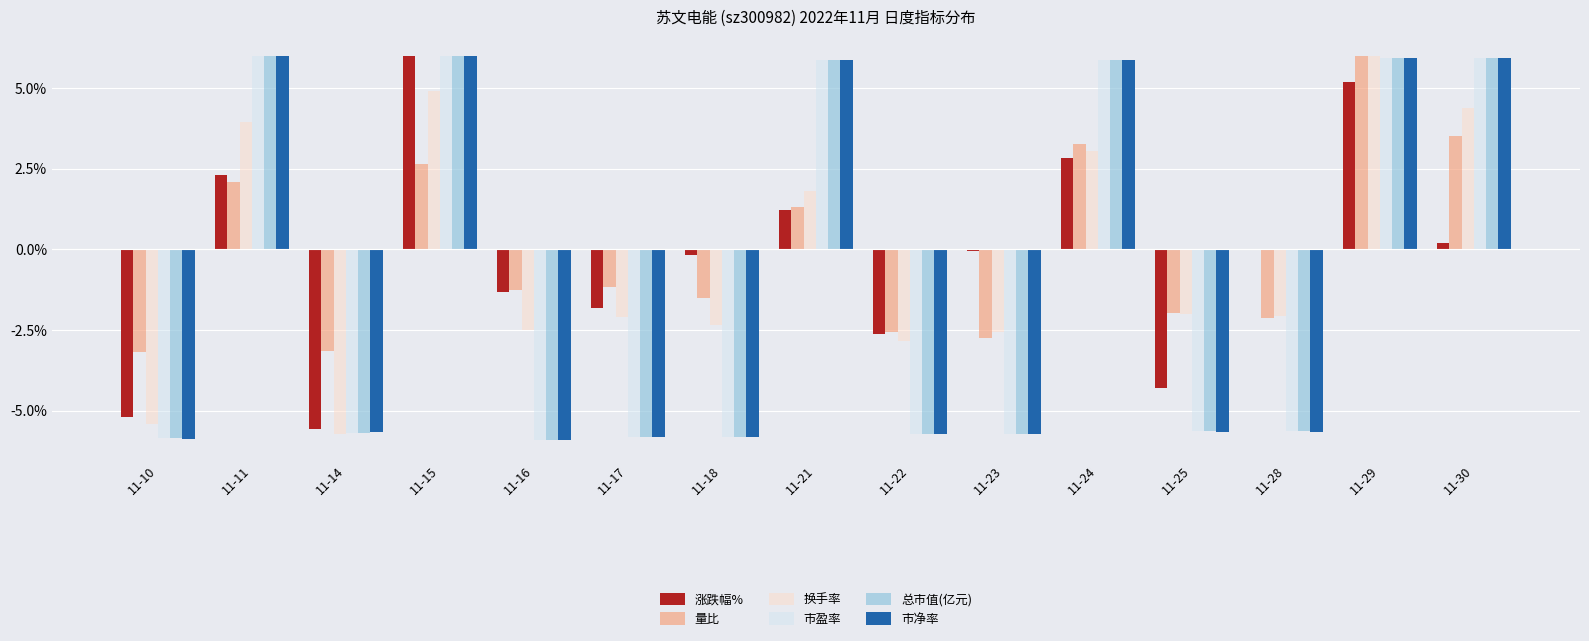

Which series has the largest total across all categories?

量比